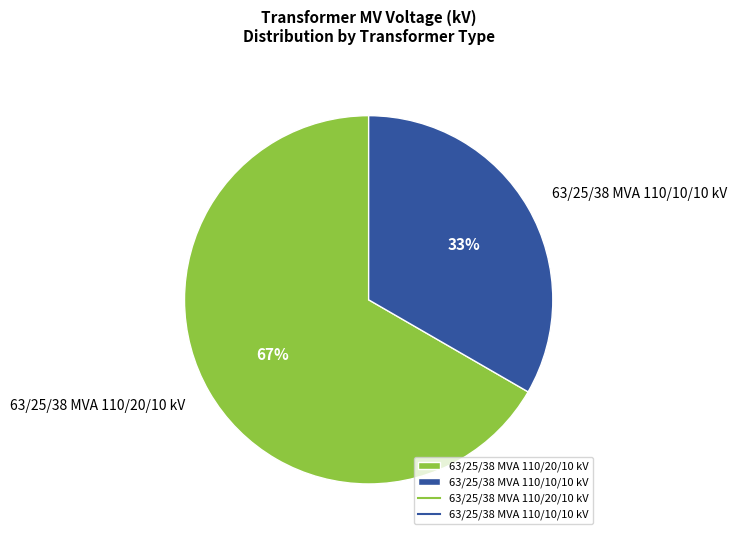

The 63/25/38 MVA 110/10/10 kV slice represents 33% of the pie. True or false?

True